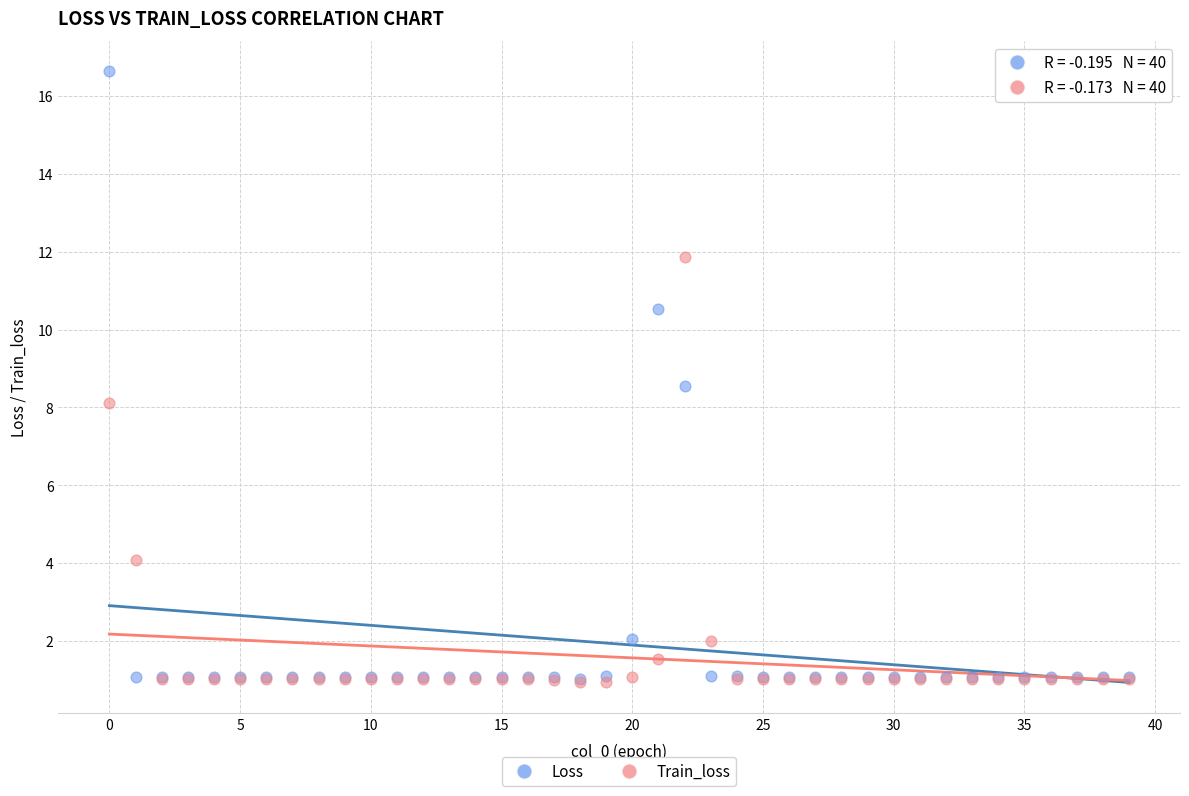

In the Train_loss series, what Y value is closest to 6?

4.1